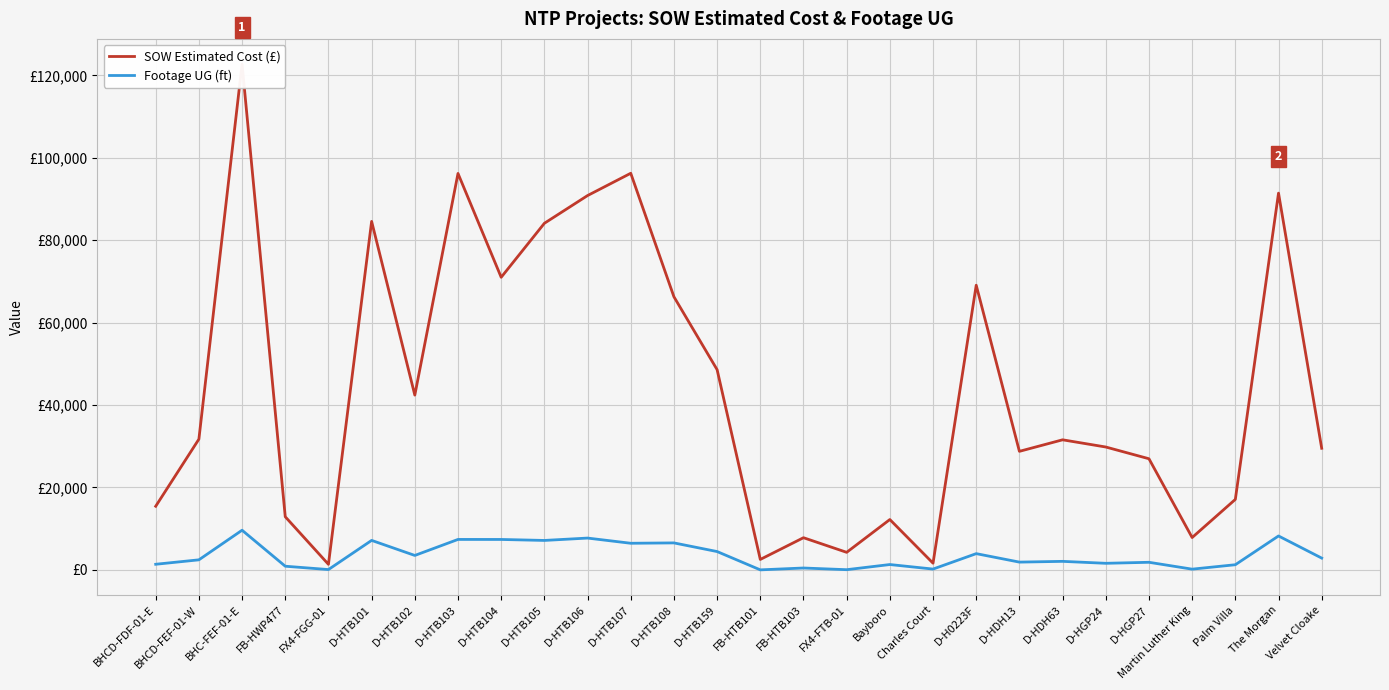

The SOW Estimated Cost (£) series shows 35510.2 at D-HTB105. True or false?

False